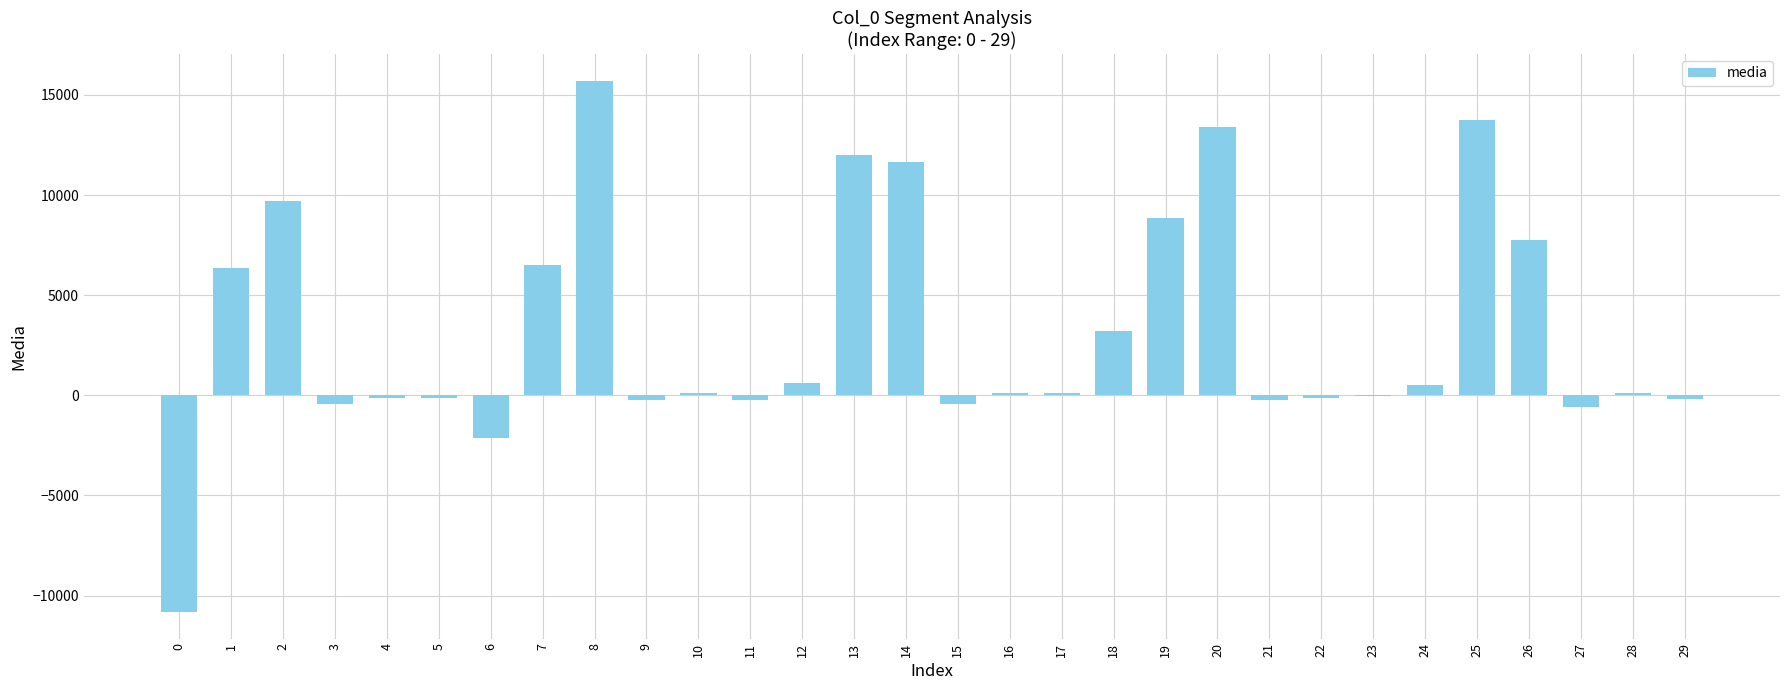

Is it true that the value at 20 is 3360.0?

False